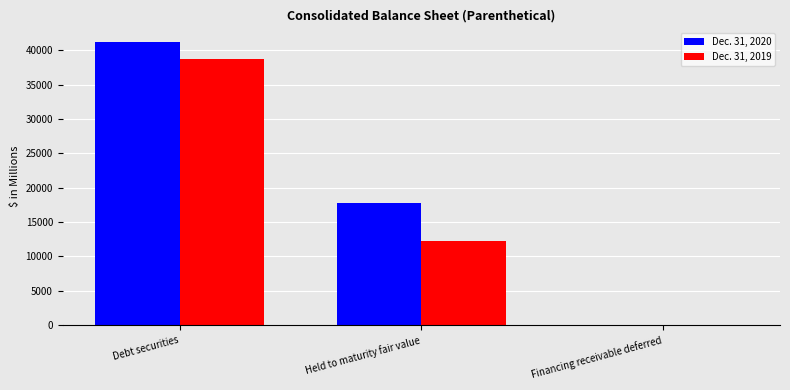

Between Debt securities and Financing receivable deferred, which series saw the biggest shift?

Dec. 31, 2020